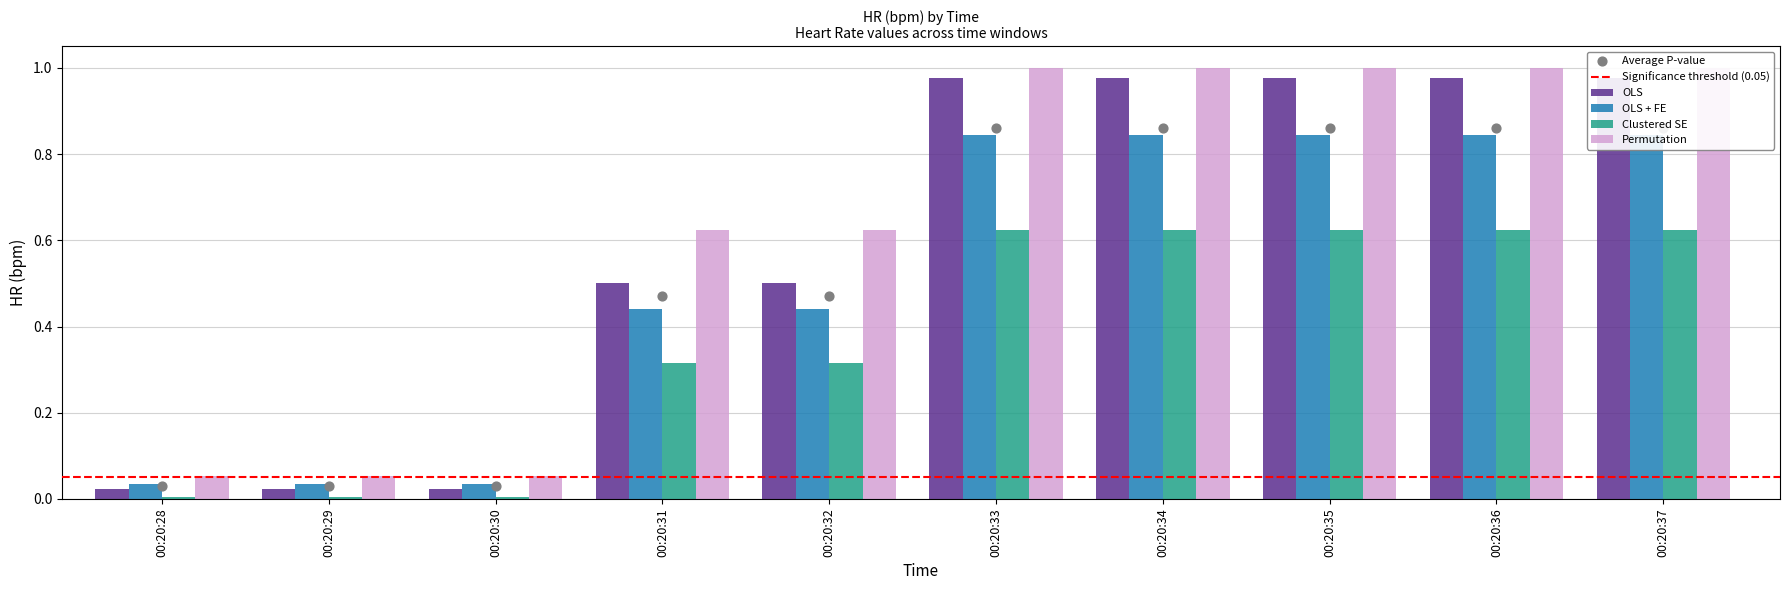

Which series contains the lowest Y value?

Clustered SE